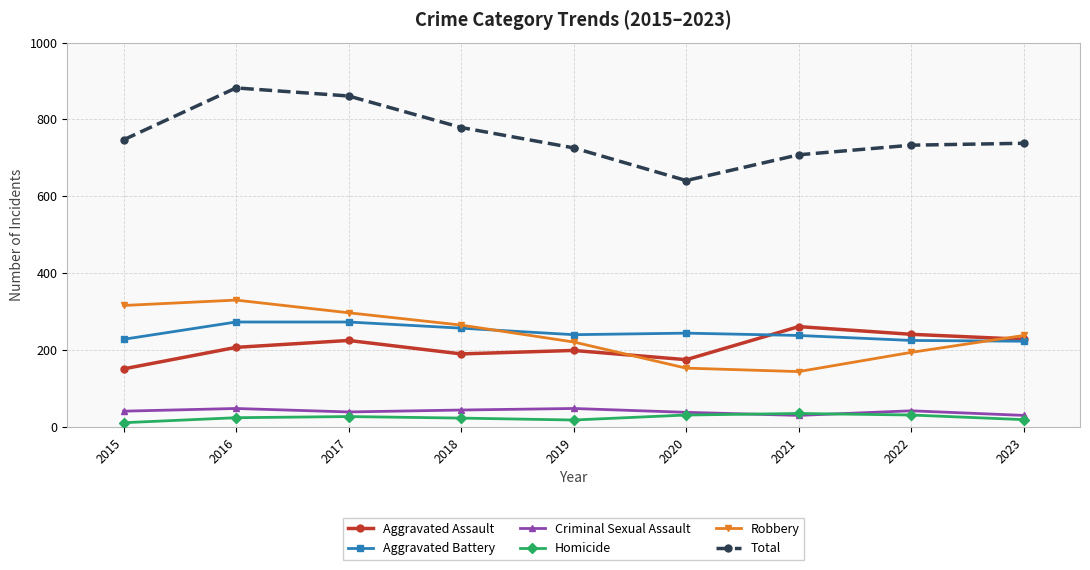

At which category does the chart reach its peak across all series?

2016